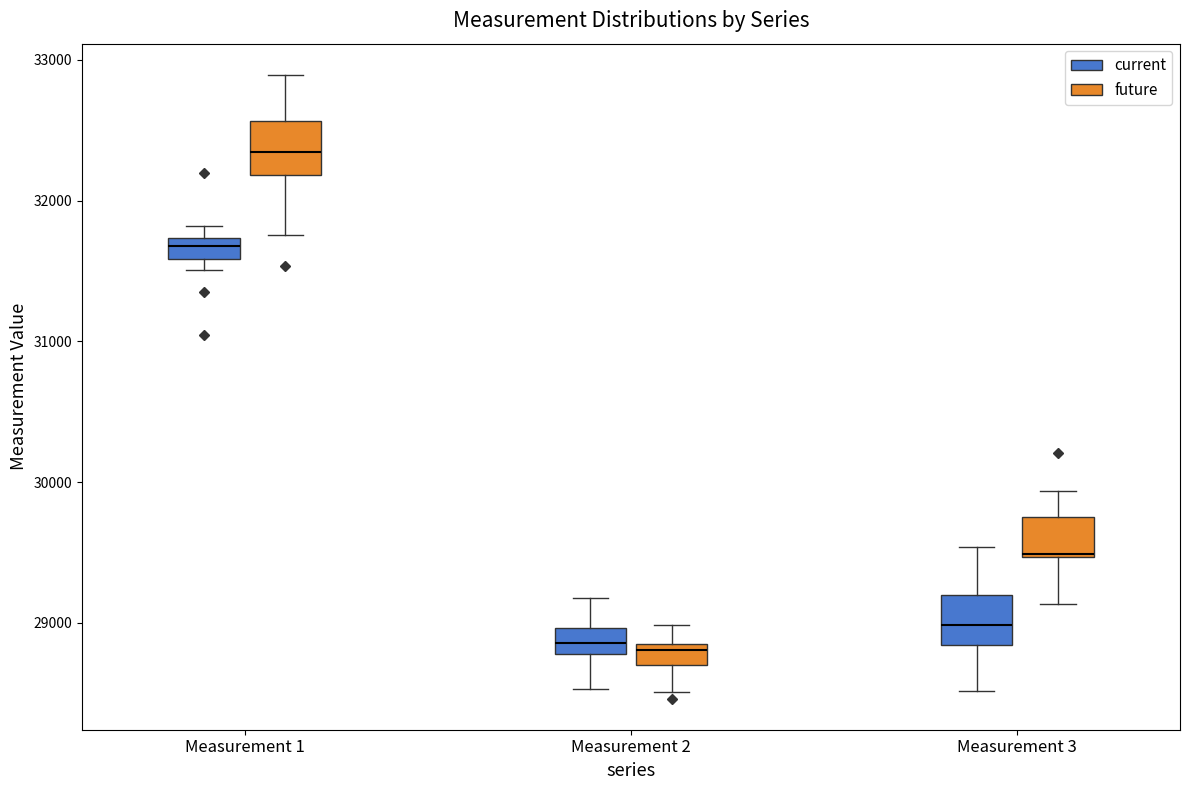

Where is the upper edge of the box for Measurement 1 (current) on the y-axis? The values are not printed on the chart, so give them approximately, as read against the axis.

31700